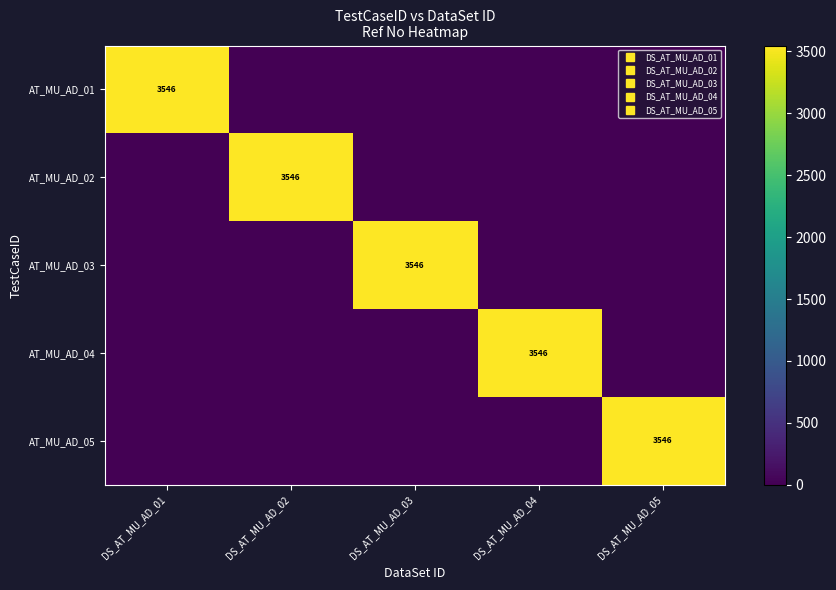

At how many categories does at least one series exceed 573?

5